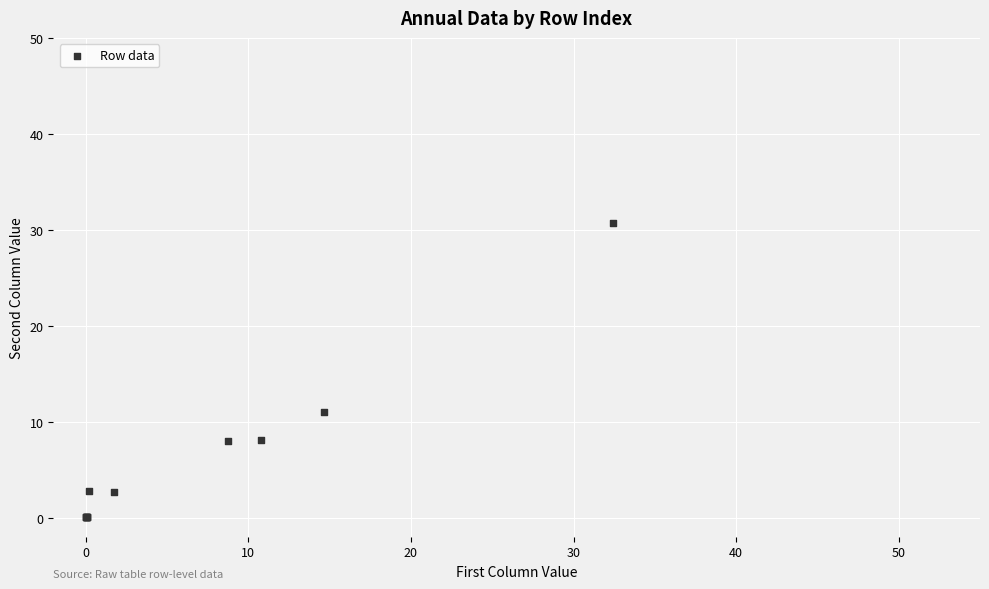

What Y value in the scatter plot is closest to 15?

11.0